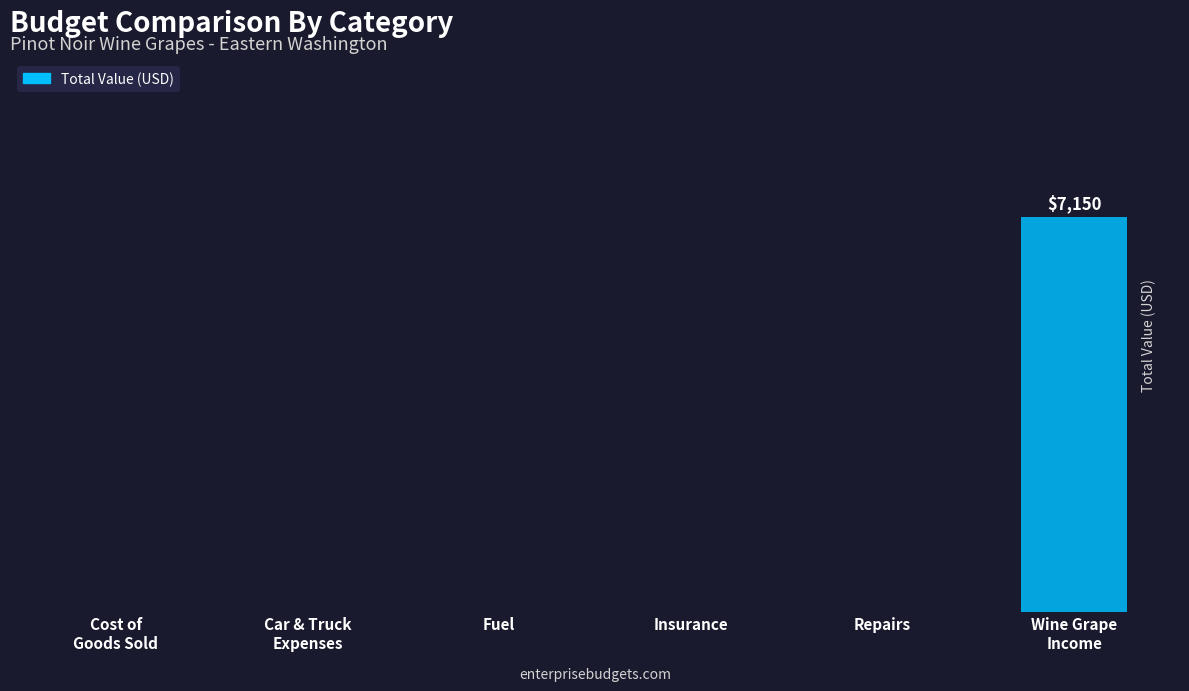

Are the bars horizontal?

No